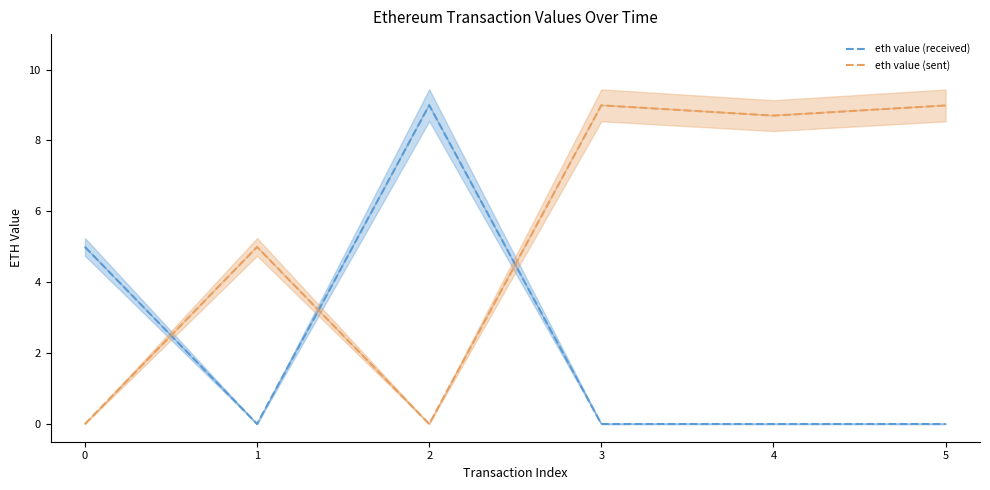

How many lines are shown in the chart?

2